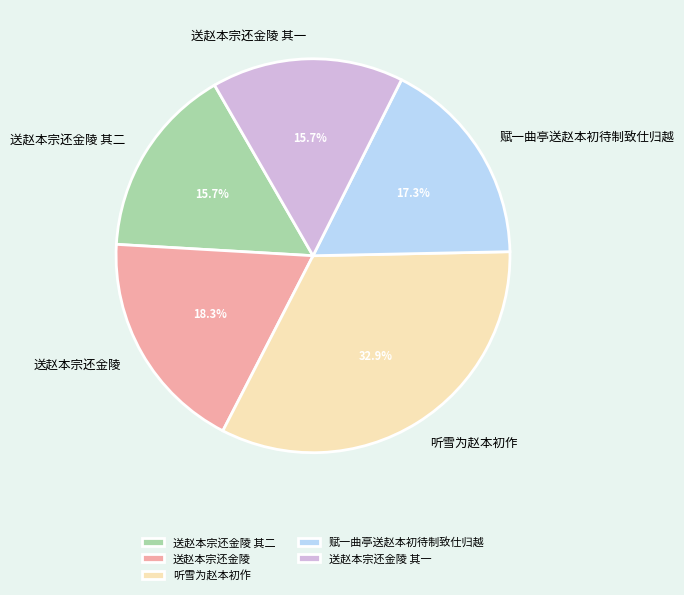

To the nearest percent, what is the difference between the largest and smallest slice percentages?

17%